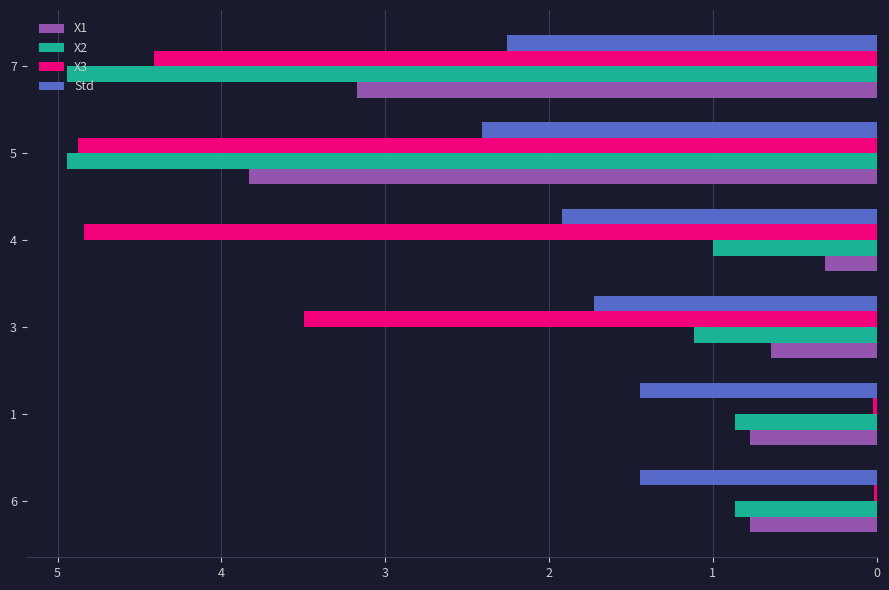

Rank the series by their average value, from lowest to highest.

X1, Std, X2, X3